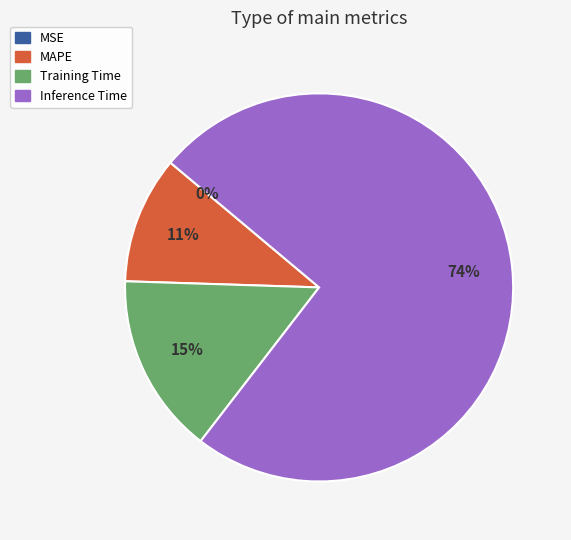

Between Training Time and Inference Time, which is larger?

Inference Time